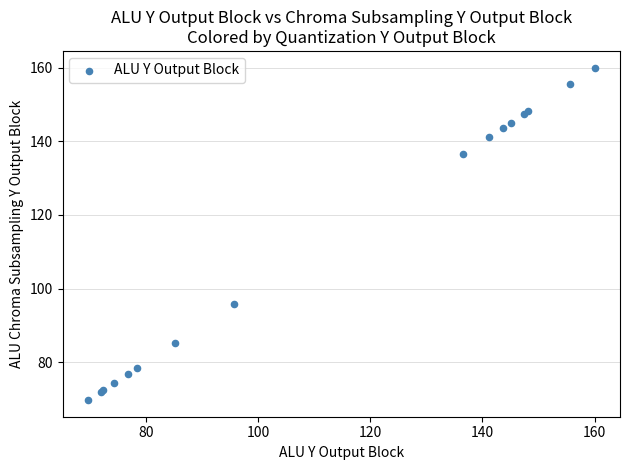

What Y value in the scatter plot is closest to 114?

95.7